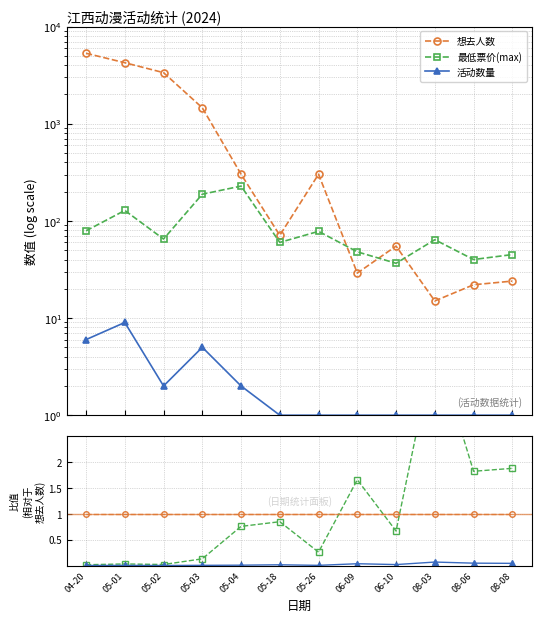

At which category is the sum across all series the highest?

08-03